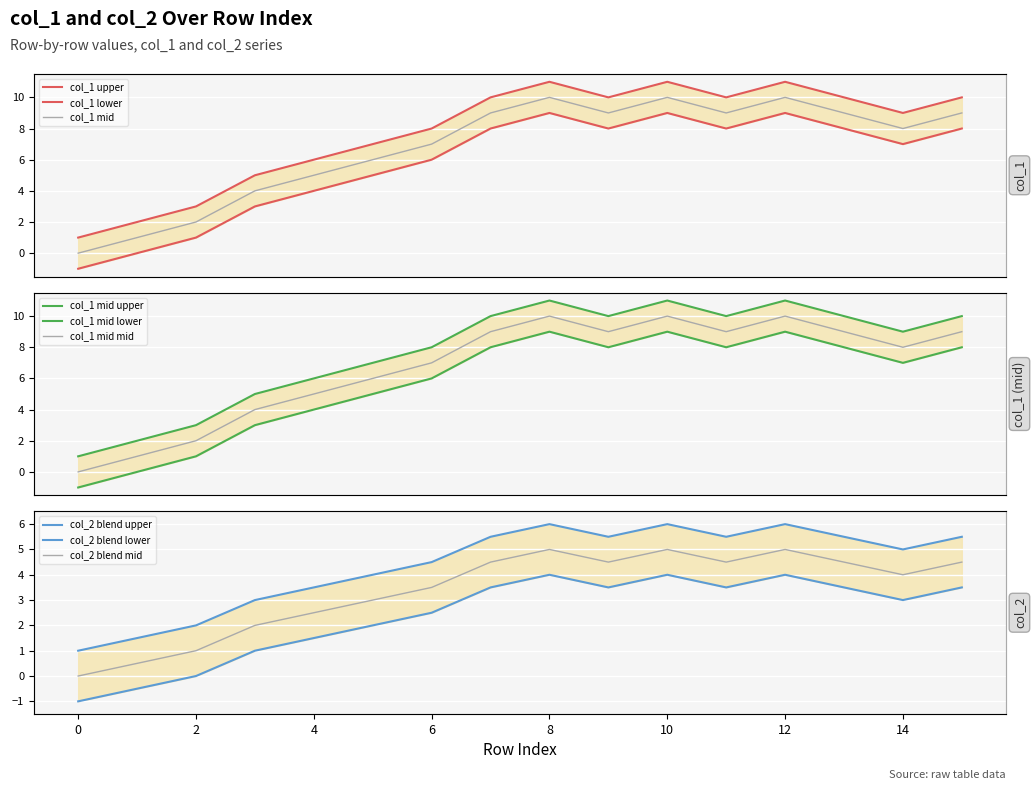

Count the values in the range 6 to 10.

9